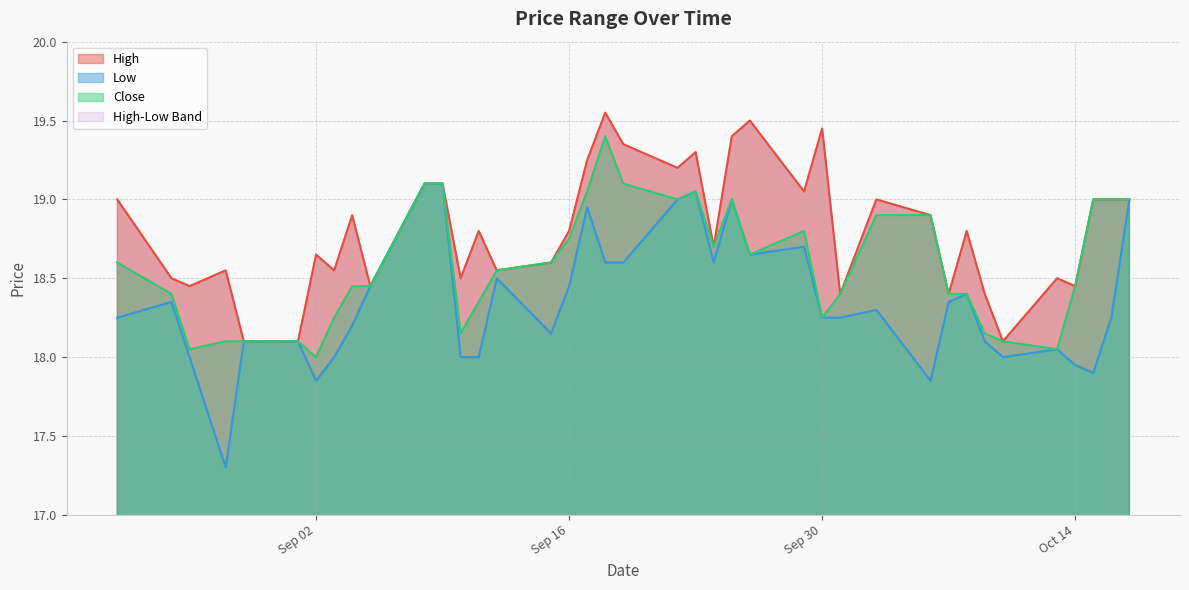

What is the average value of the Low series?

18.4